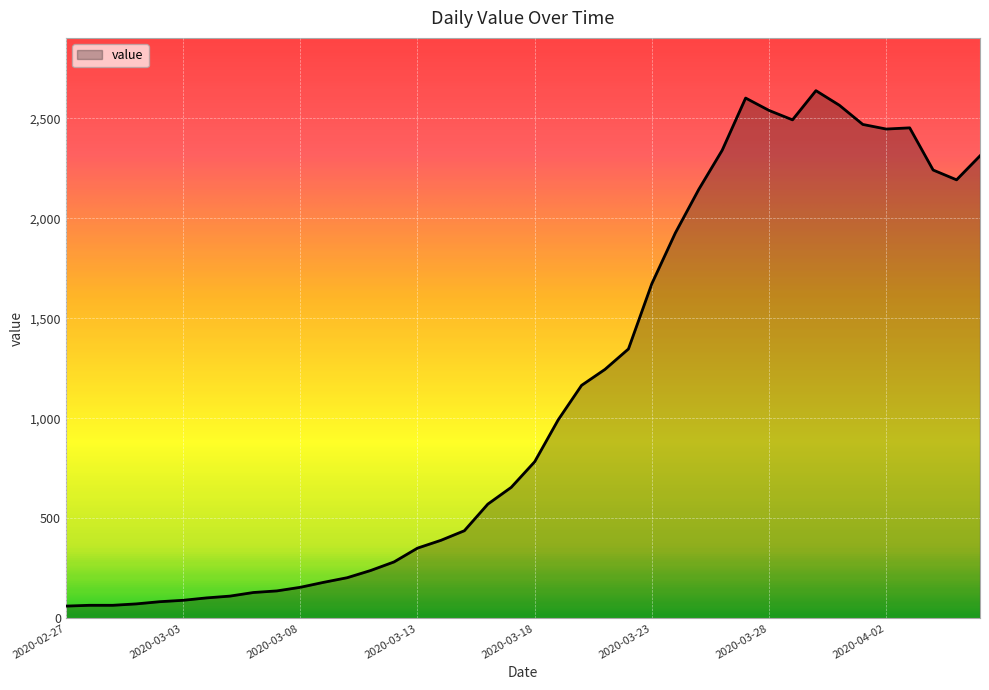

What is the difference between the maximum and minimum values?

2578